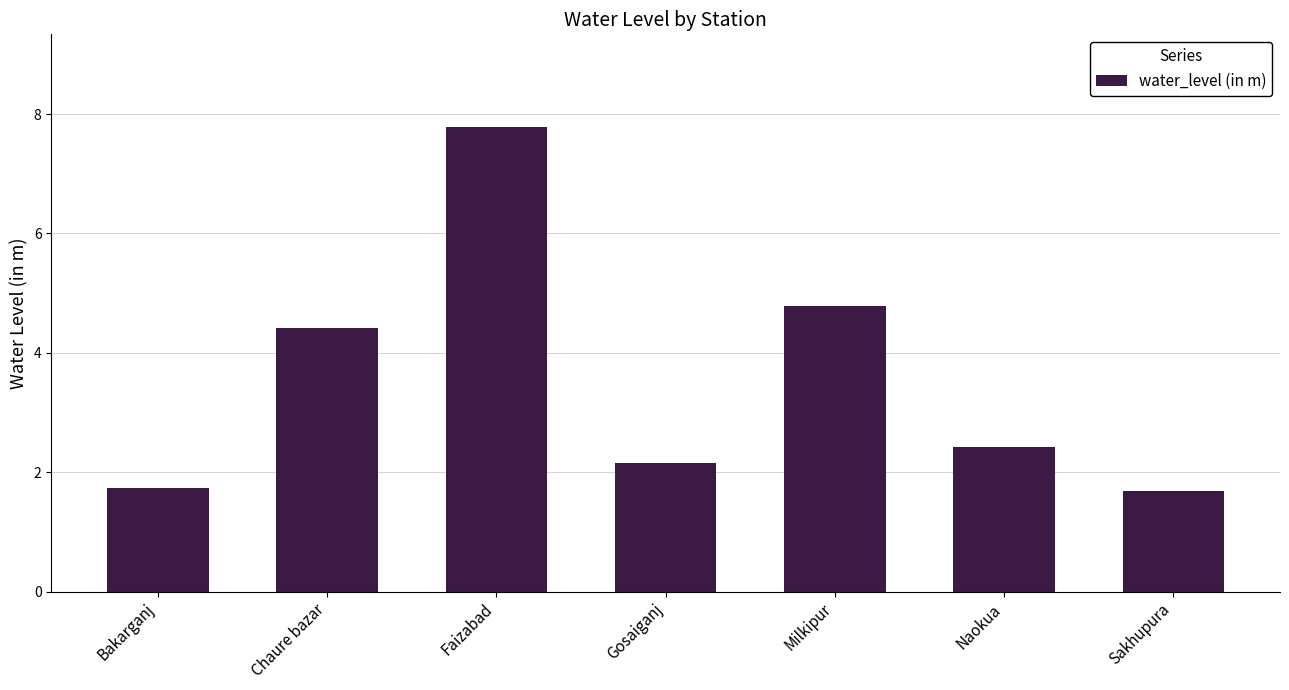

How many data points are less than 2?

2